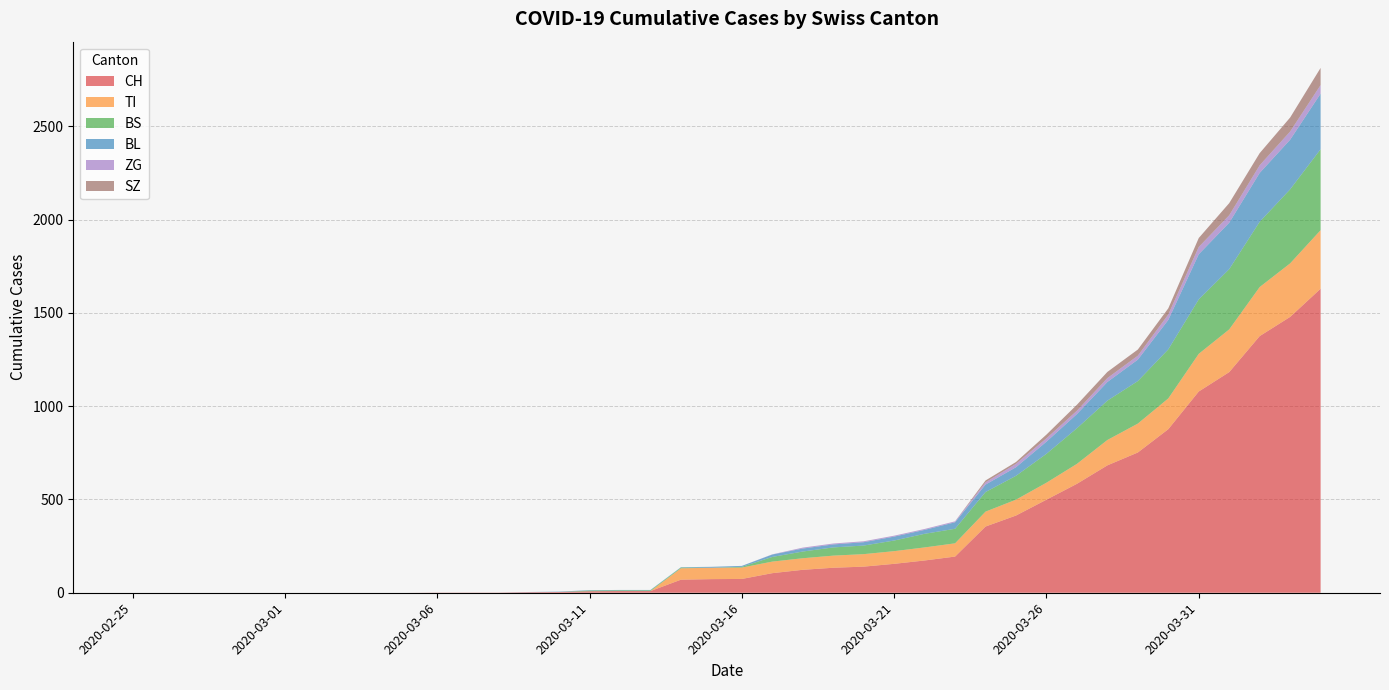

Reading left to right, extract all data points from this chart.

CH: 0	0	0	0	0	0	0	0	0	0	1	1	1	3	4	8	9	9	70	73	74	105	123	134	140	155	173	194	355	414	499	584	683	752	877	1079	1183	1376	1479	1630
TI: 0	0	0	0	0	0	0	0	0	0	0	0	0	0	0	0	0	0	61	61	61	62	62	65	67	68	70	71	80	85	91	107	136	155	165	202	229	263	287	314
BS: 0	0	0	0	0	0	0	0	0	0	0	0	0	0	0	4	4	4	4	0	4	25	36	44	46	57	73	78	105	128	155	191	211	228	263	292	323	350	397	434
BL: 0	0	0	0	0	0	0	0	0	0	0	0	0	1	2	2	2	2	2	5	5	13	16	16	18	21	21	35	40	46	65	76	100	115	158	242	249	262	266	298
ZG: 0	0	0	0	0	0	0	0	0	0	0	0	0	0	0	0	0	0	0	0	0	1	5	5	5	5	5	5	12	18	18	18	21	21	29	39	40	41	44	46
SZ: 0	0	0	0	0	0	0	0	0	0	0	0	0	0	0	0	0	0	0	0	0	0	0	0	0	0	0	0	10	10	20	32	33	33	33	48	65	65	75	92